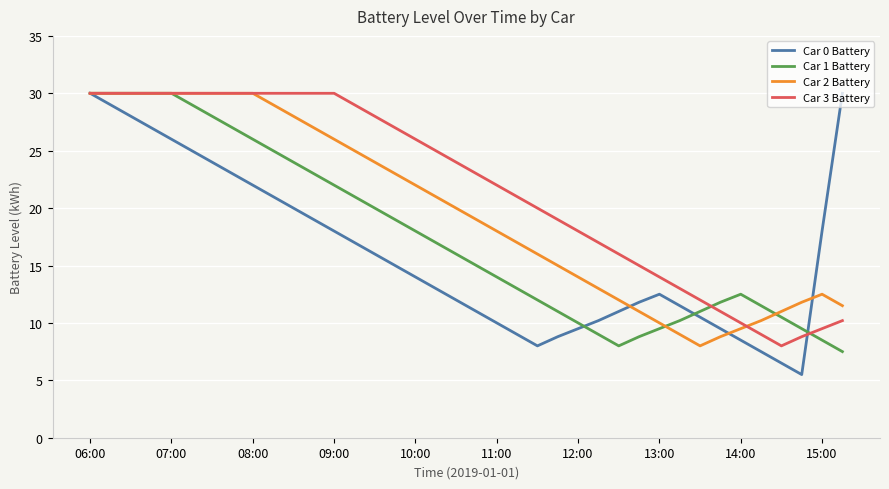

What is the maximum value shown in the chart?

30.0